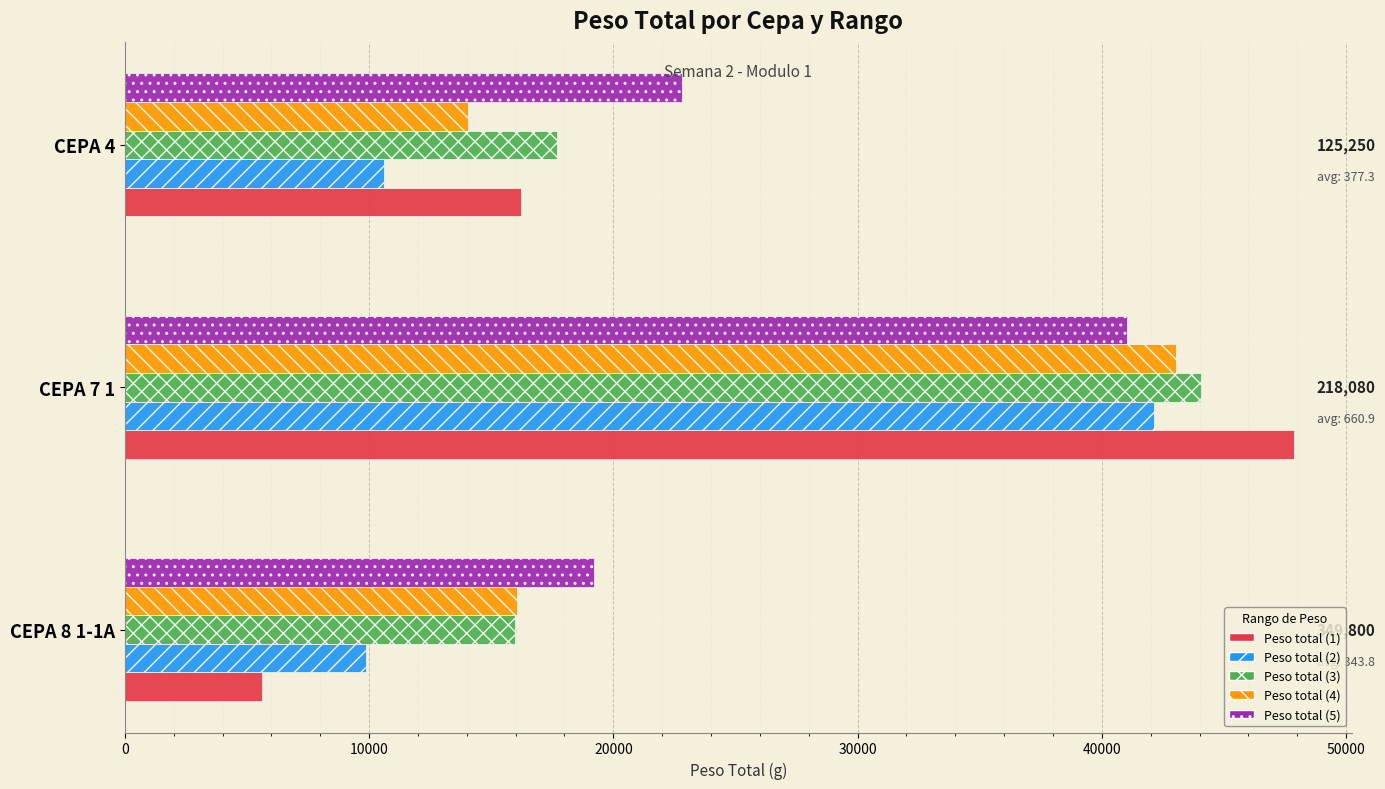

What value does the Peso total (2) series have at CEPA 7 1?

42130